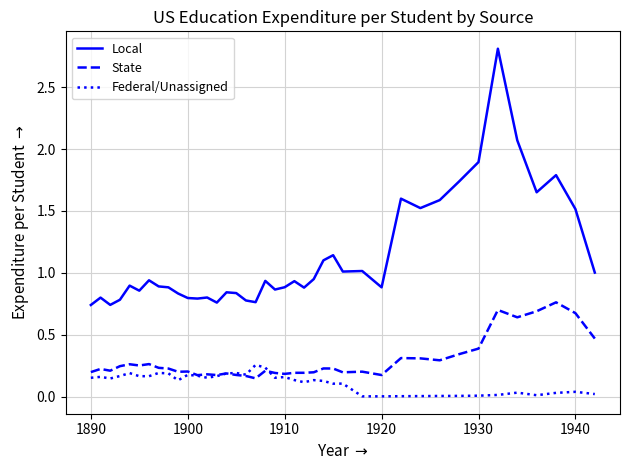

List the series in order of their peak value, highest first.

Local, State, Federal/Unassigned